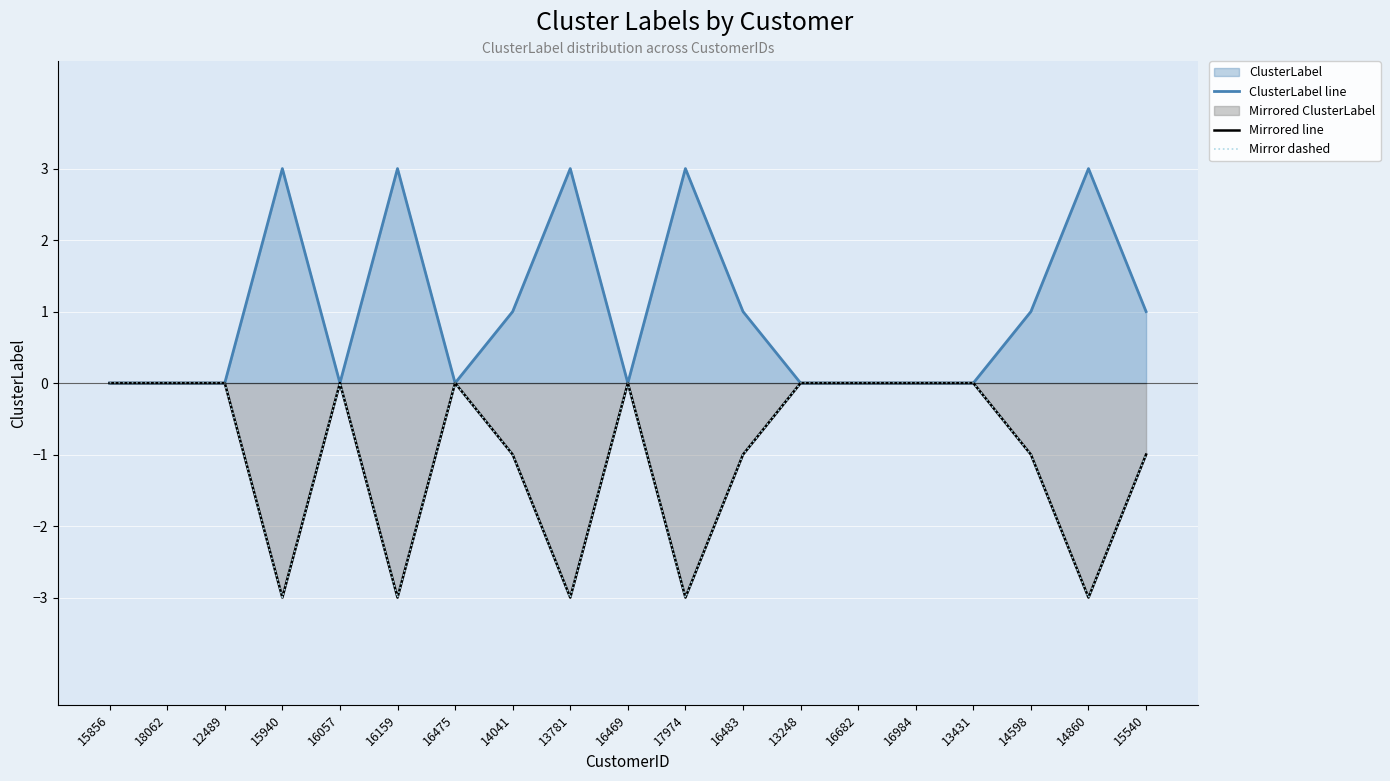

Is it true that Mirrored line equals -1 at 16483?

True